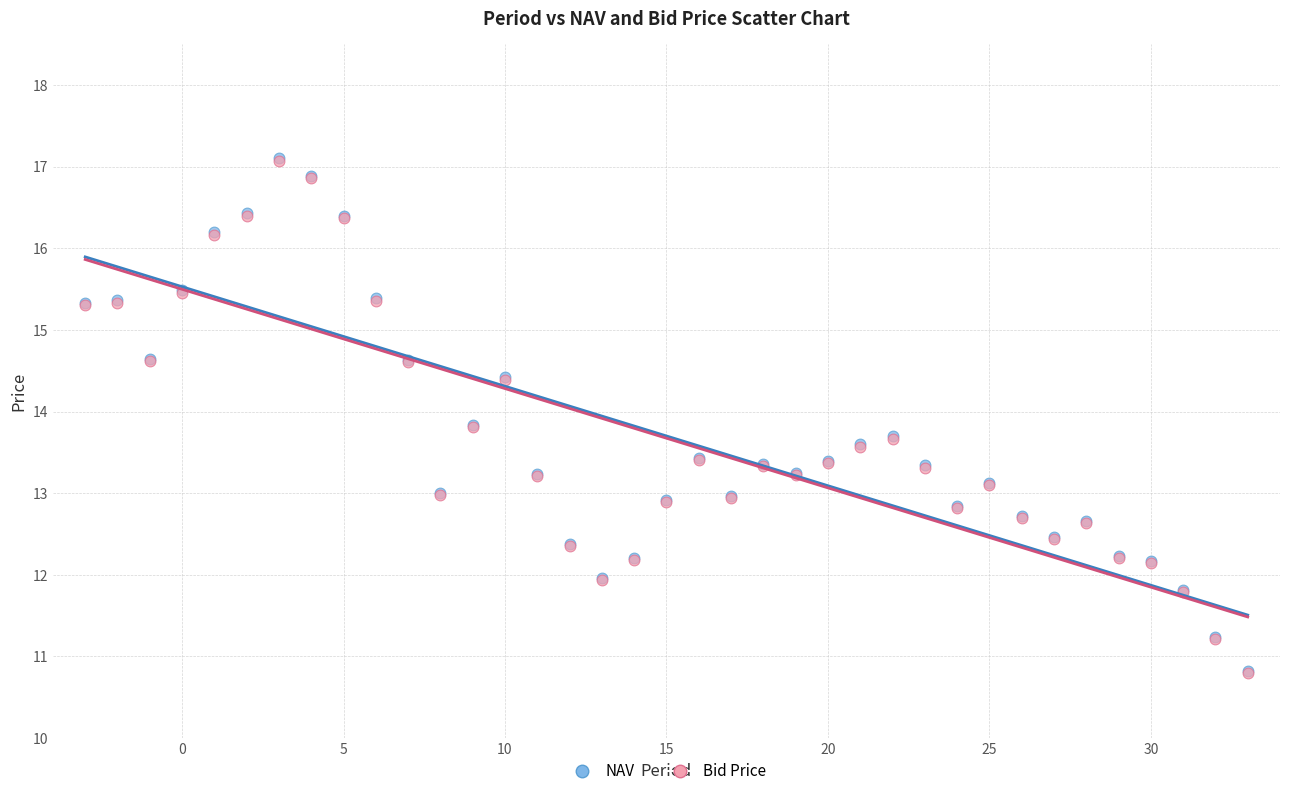

Which series has the largest Y range (max minus min)?

NAV